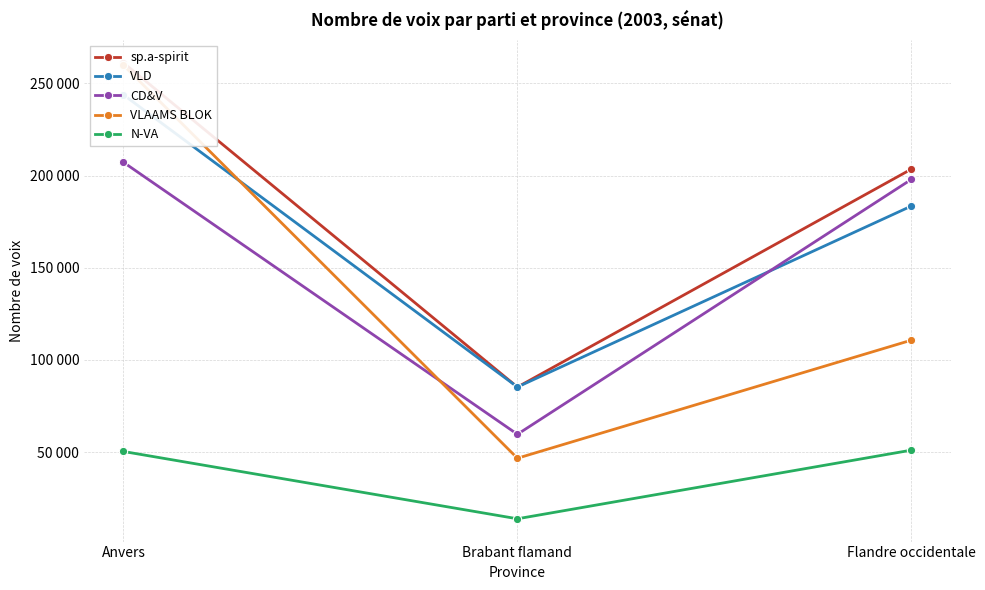

What is the difference between the highest and lowest values at Brabant flamand?

71439